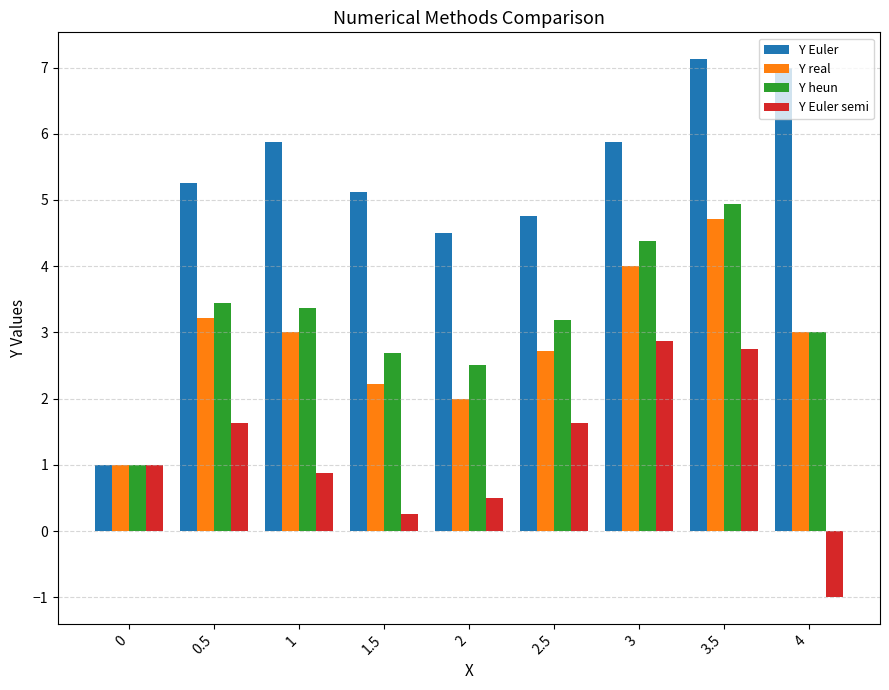

Which series has the largest range (max minus min)?

Y Euler